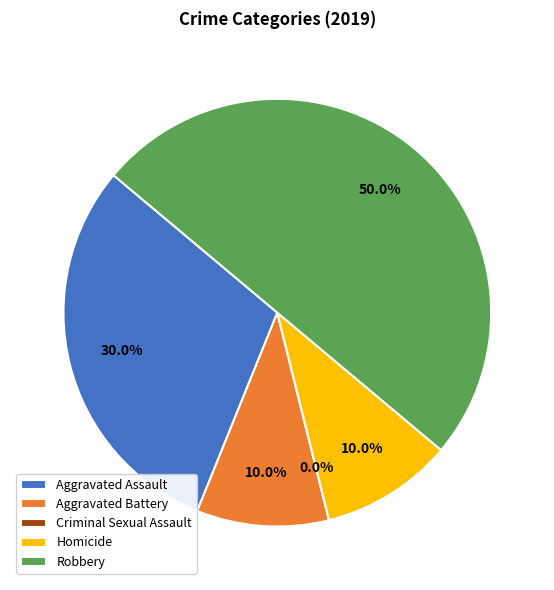

Does Homicide account for over 50% of the chart?

No